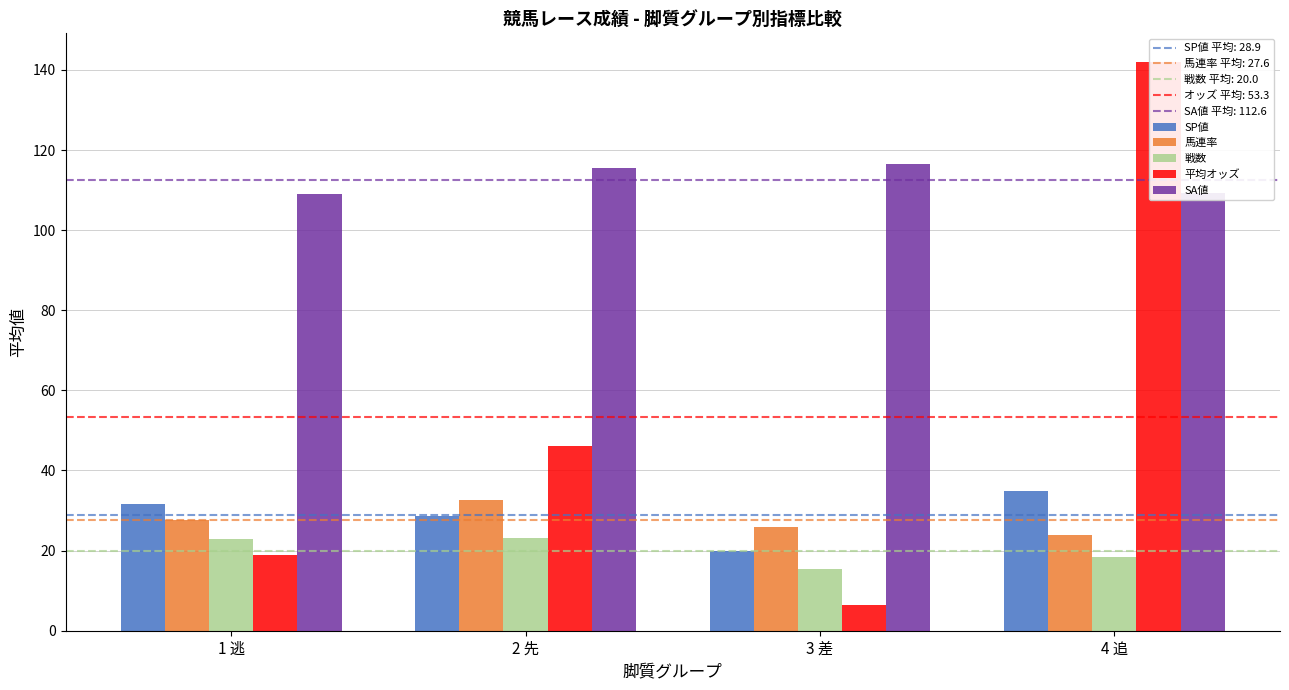

Reading right to left, what are all the values shown in this chart?

SP値: 4 追=35.0	3 差=20.0	2 先=28.8	1 逃=31.7
馬連率: 4 追=24.0	3 差=26.0	2 先=32.6	1 逃=27.7
戦数: 4 追=18.3	3 差=15.5	2 先=23.1	1 逃=23.0
平均オッズ: 4 追=142.0	3 差=6.4	2 先=46.1	1 逃=18.8
SA値: 4 追=109.3	3 差=116.5	2 先=115.6	1 逃=109.0